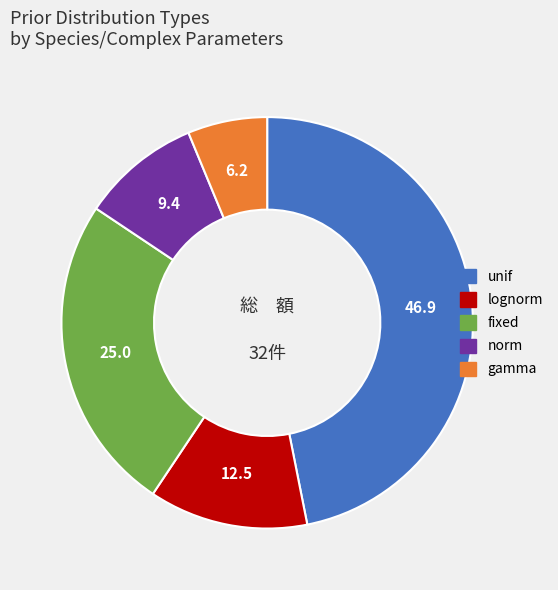

Is there any slice that represents more than half of the pie?

No